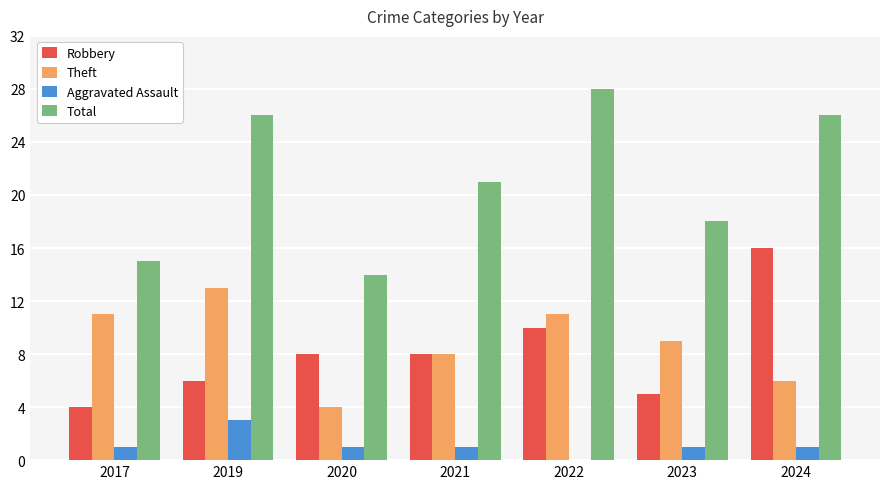

Which series has the largest range (max minus min)?

Total